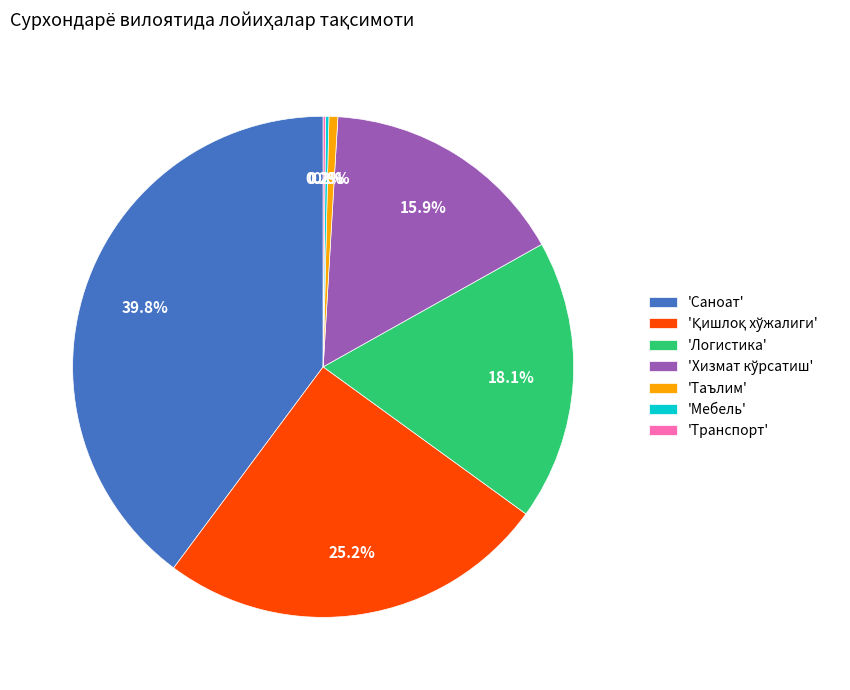

Which slice is the largest?

'Саноат'